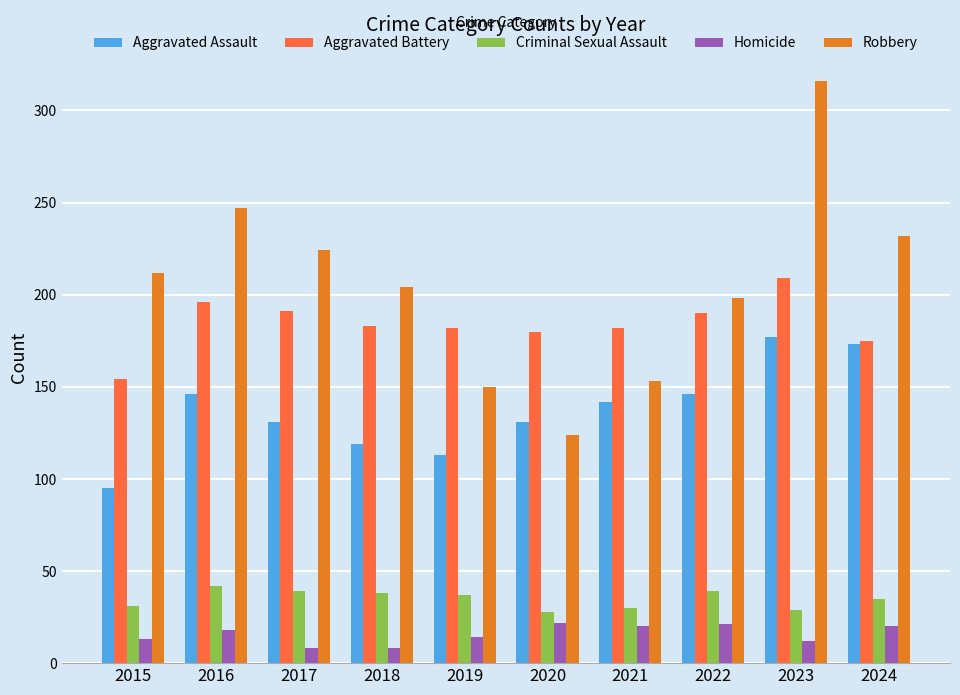

List the series in order of their peak value, highest first.

Robbery, Aggravated Battery, Aggravated Assault, Criminal Sexual Assault, Homicide